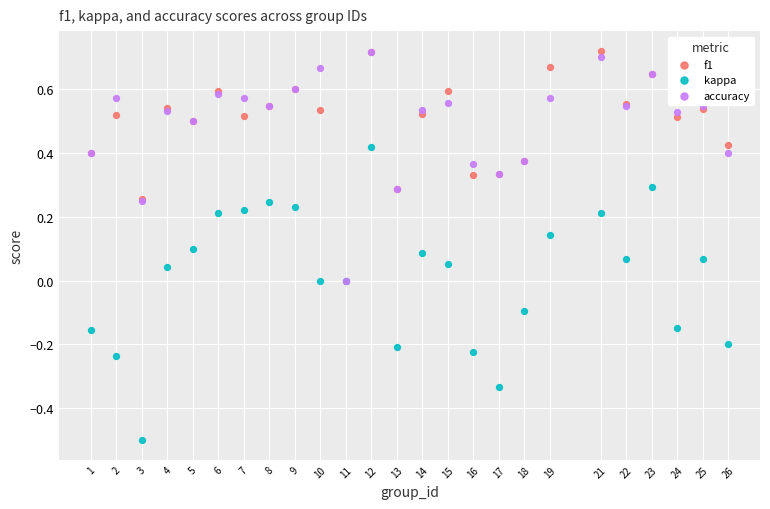

What are all the series names shown in the legend?

f1, kappa, accuracy